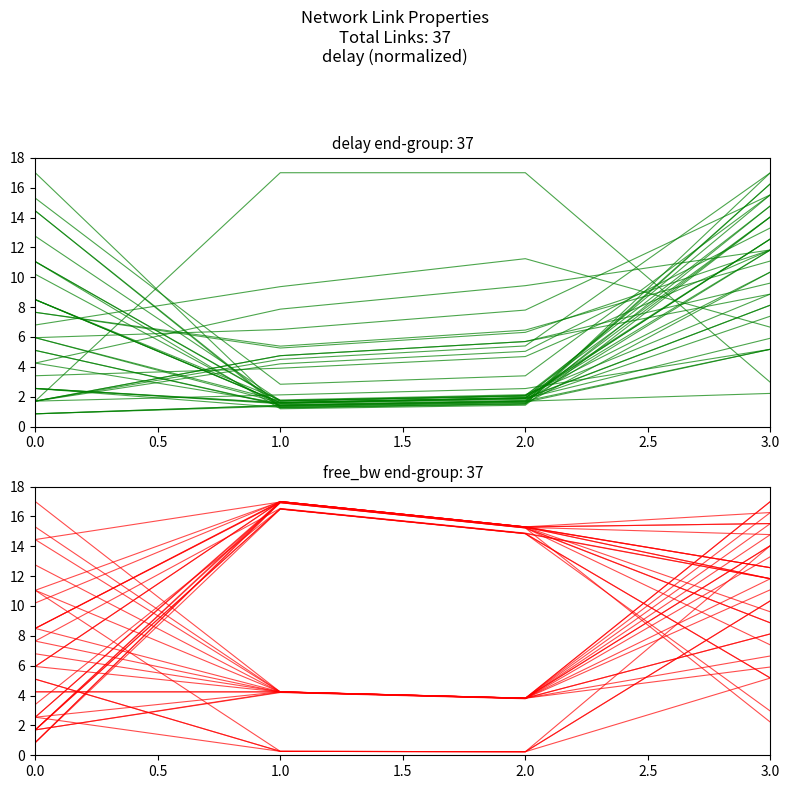

List the series in order of their peak value, lowest first.

delay, free_bw